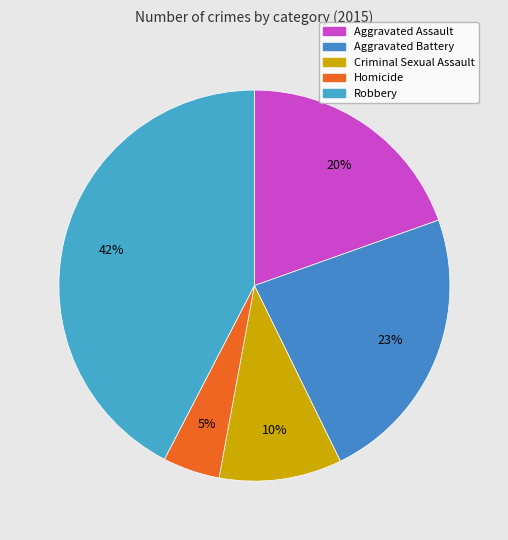

How many slices are in this pie chart?

5